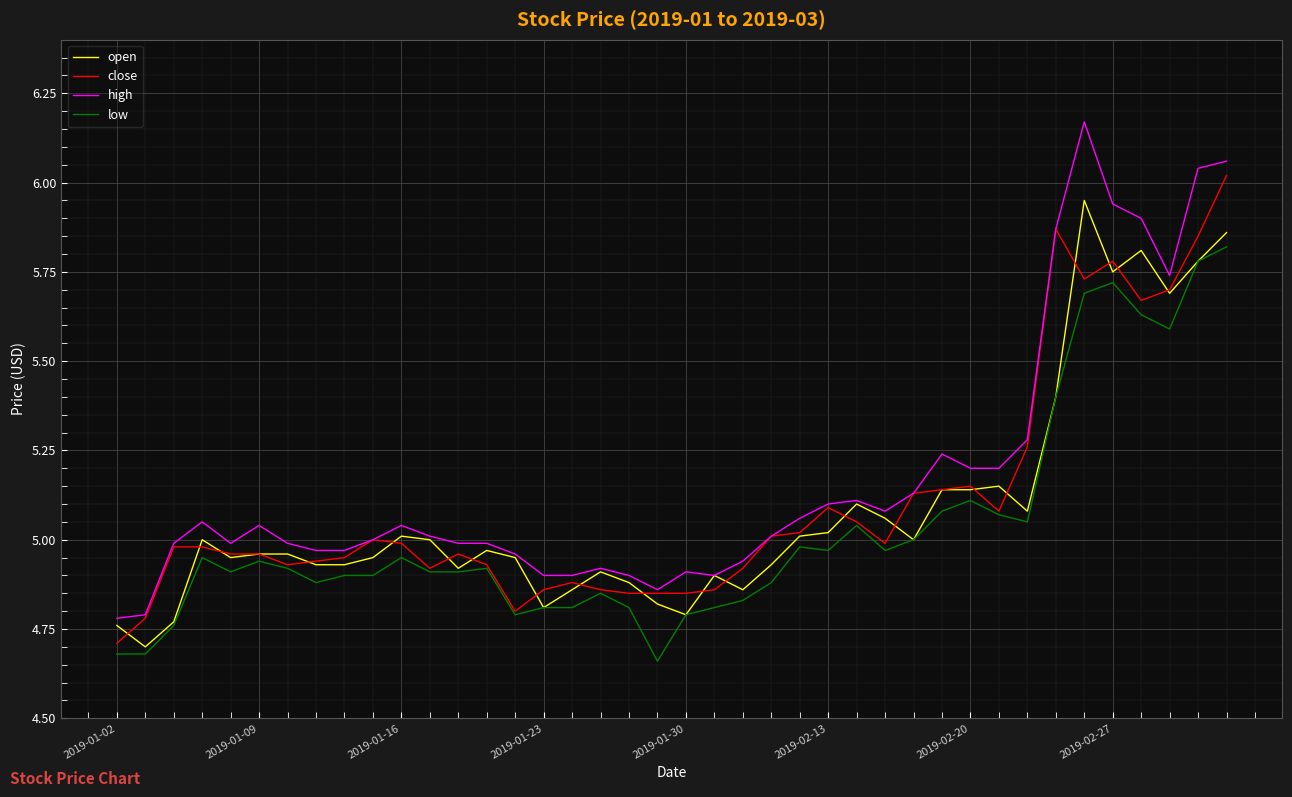

Which series has the largest range (max minus min)?

high